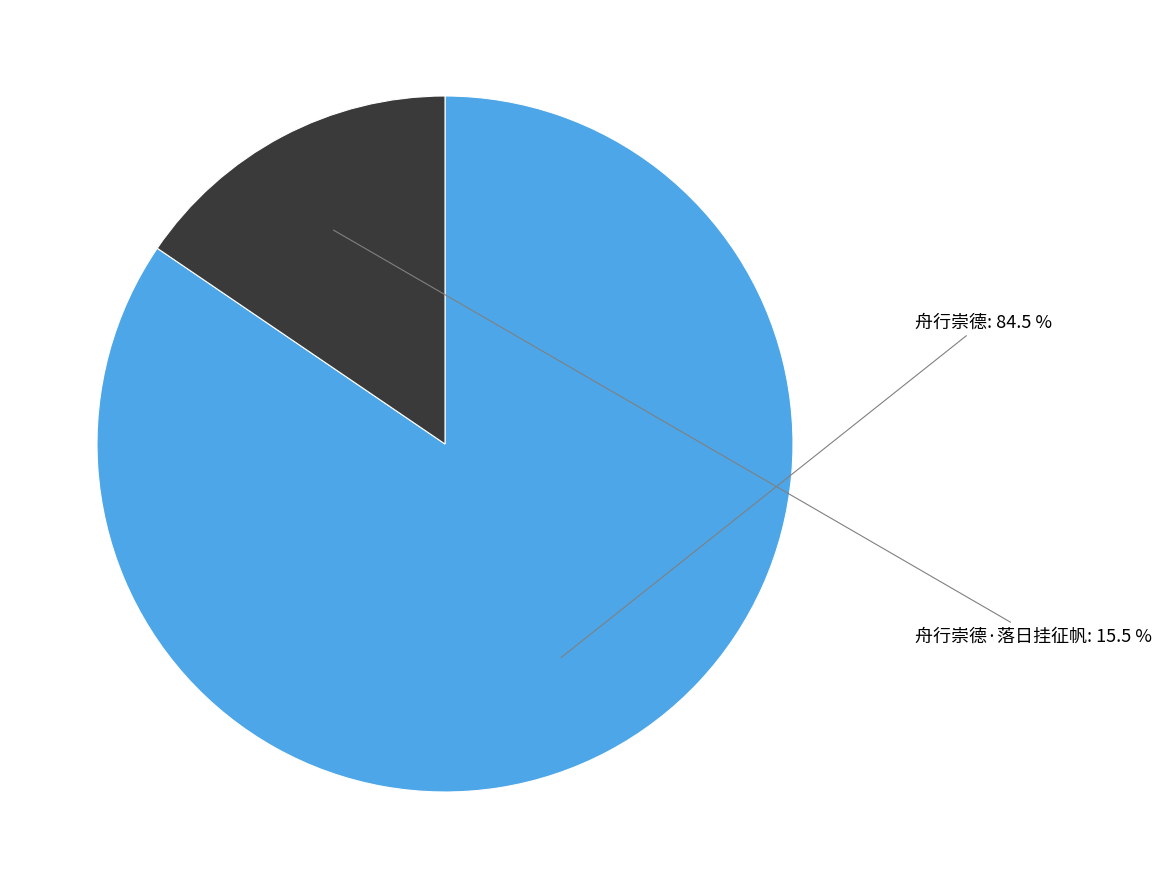

Rank the categories by value from lowest to highest.

舟行崇德·落日挂征帆, 舟行崇德